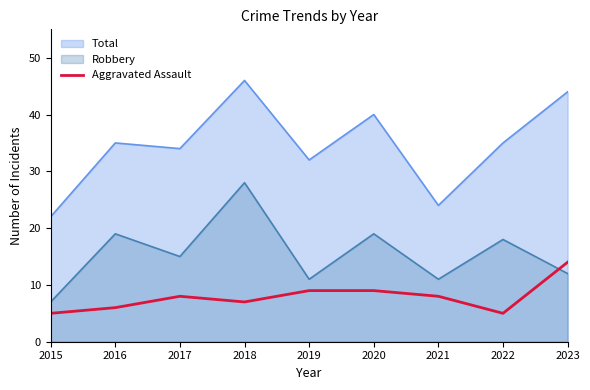

What value does the Total series have at 2019?

32